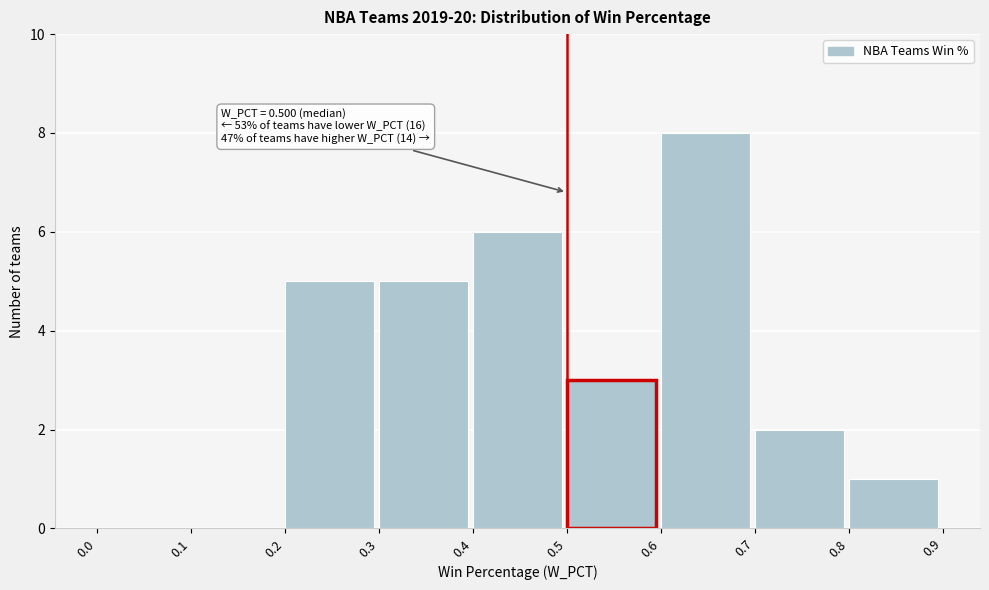

Which range on the x-axis has the tallest bar?

0.6 to 0.7